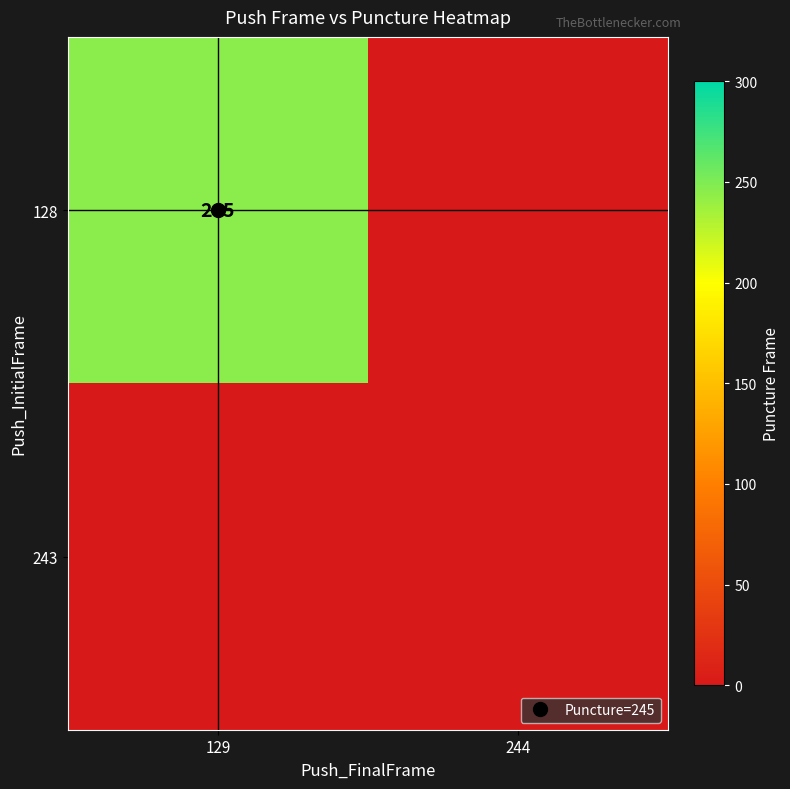

Which series has the largest total across all categories?

128